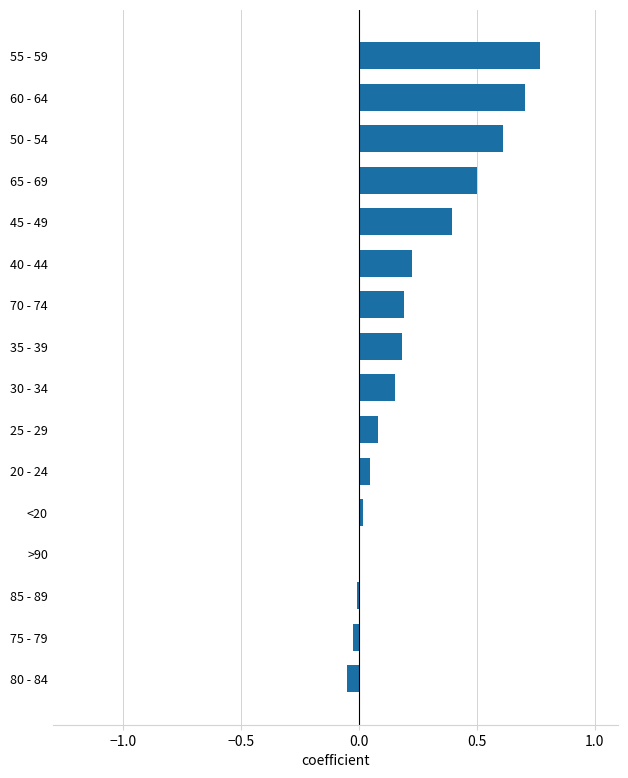

Is it true that the value at 85 - 89 is -0.0?

True